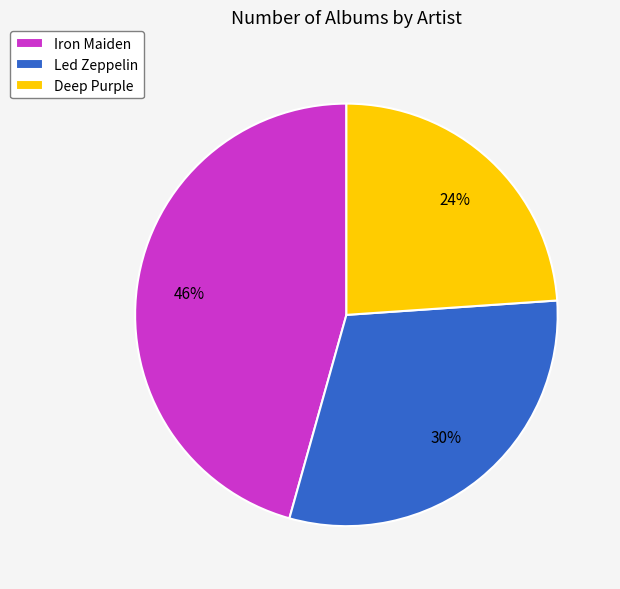

Does Iron Maiden account for over 50% of the chart?

No